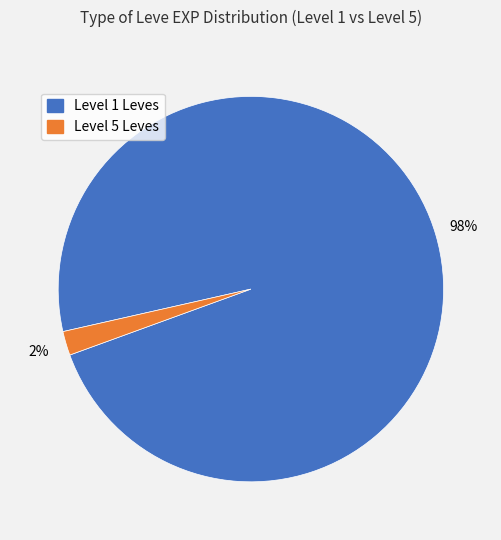

What is the largest slice in the pie chart?

Level 1 Leves